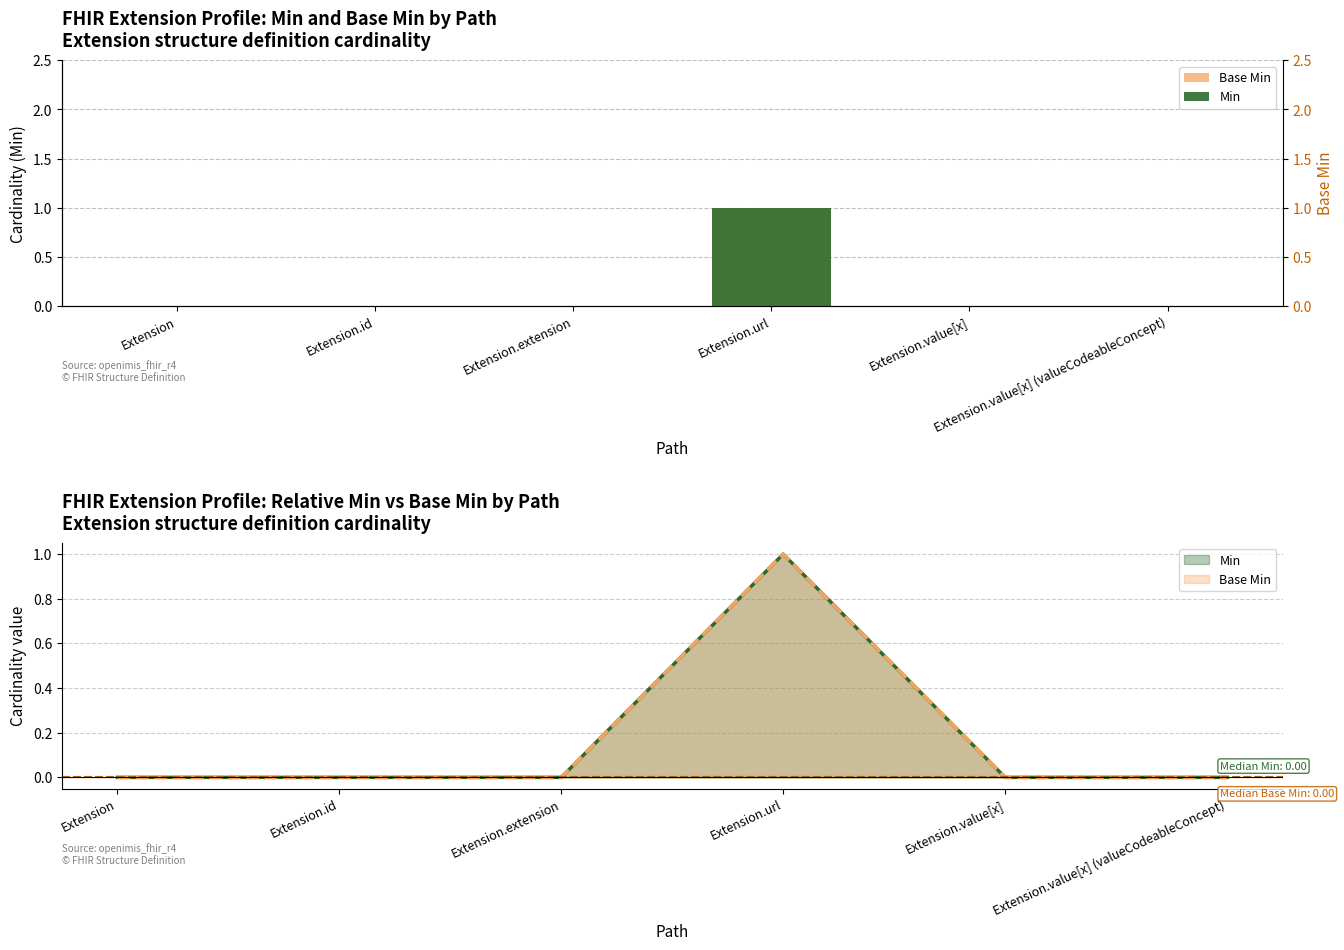

What position from the left is Extension.extension?

3